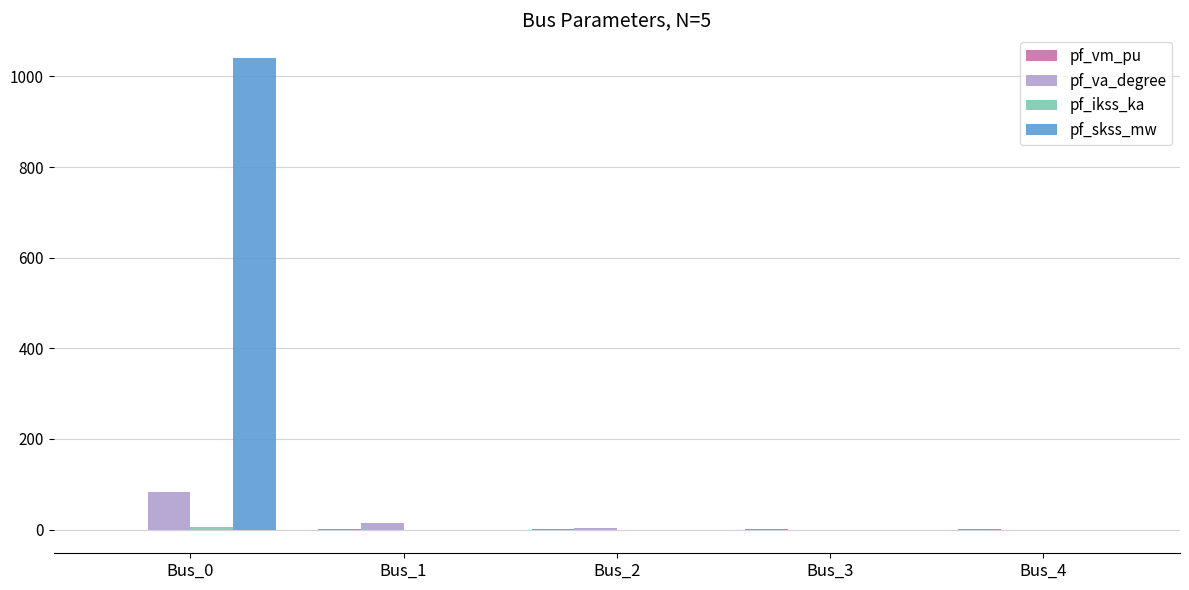

At which category is the sum across all series the highest?

Bus_0